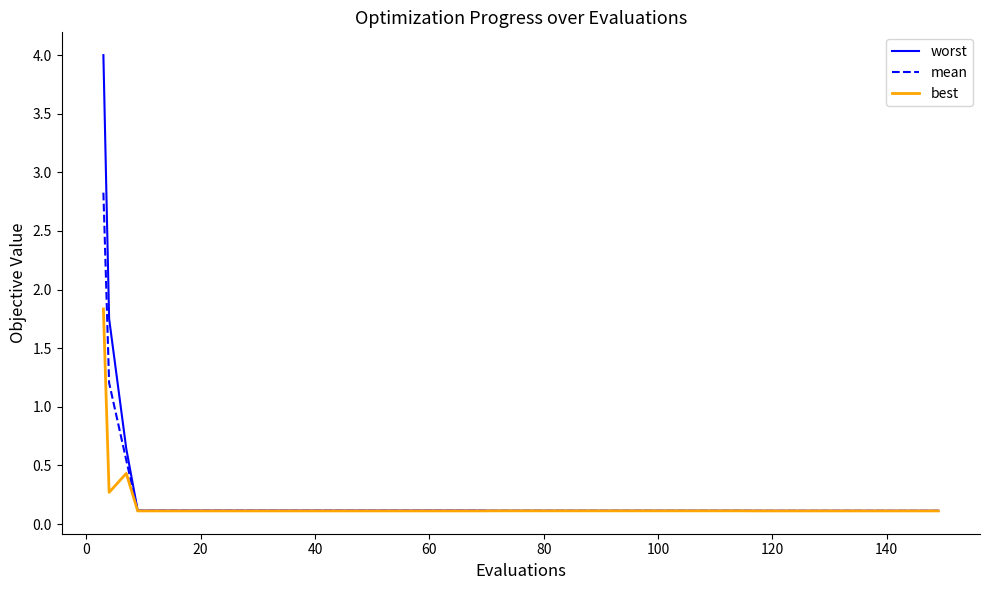

What are all the series names shown in the legend?

worst, mean, best